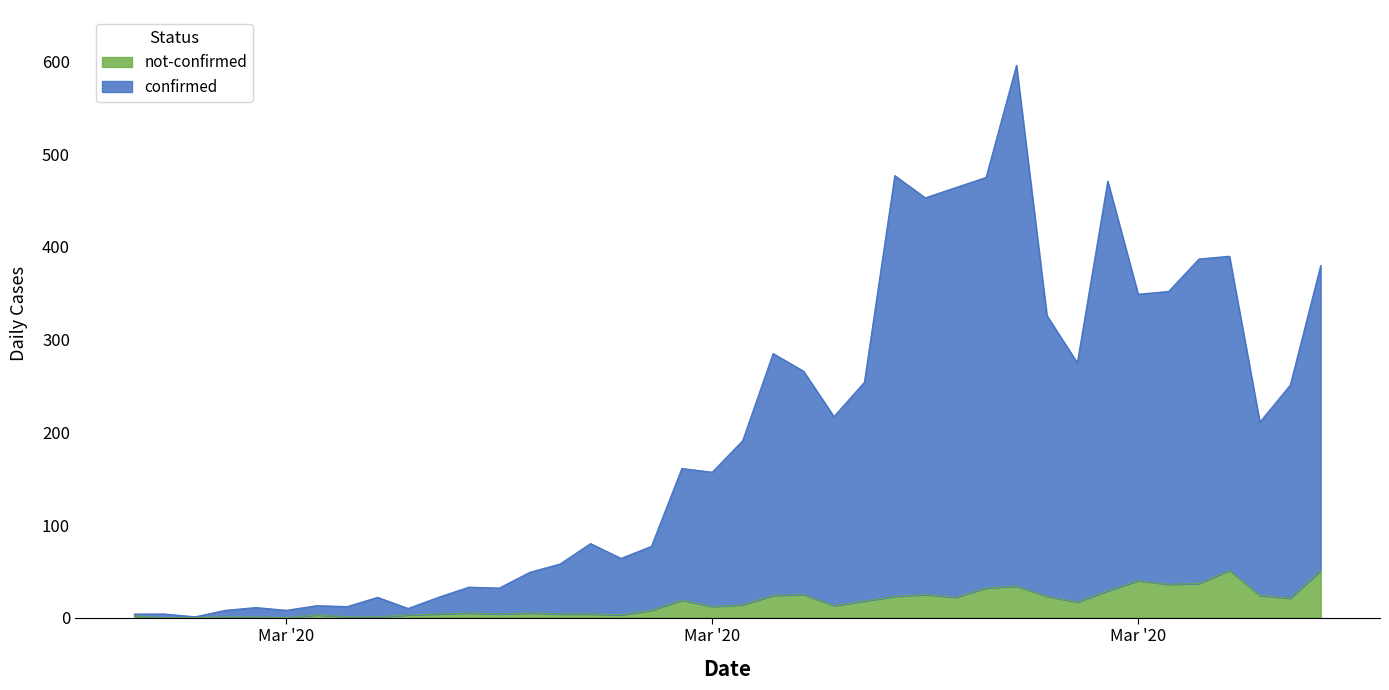

Does the chart have visible grid lines?

No